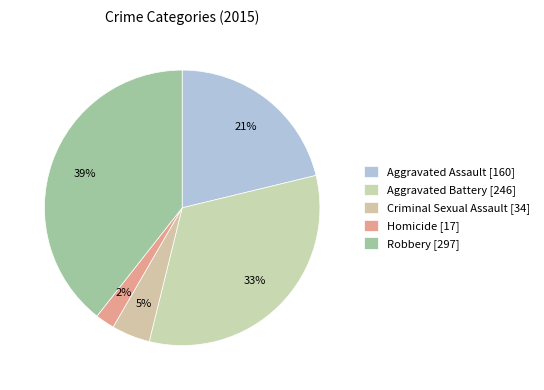

What percentage is the Robbery slice, to the nearest percent?

39%